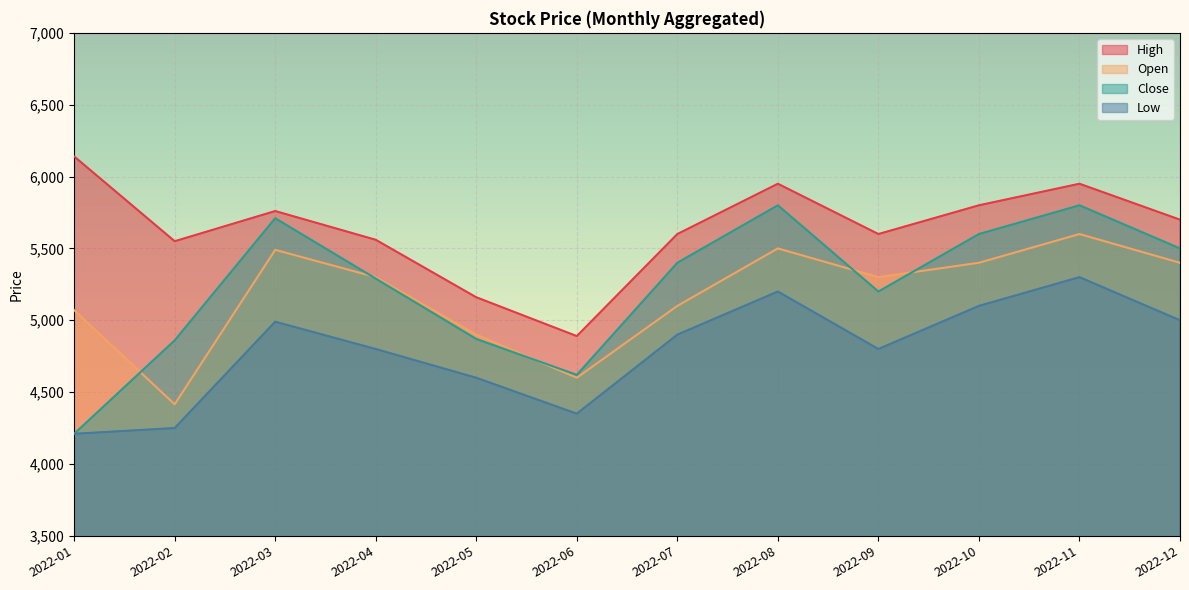

Is the value of Open at 2022-03 greater than the value of Close at 2022-12?

No